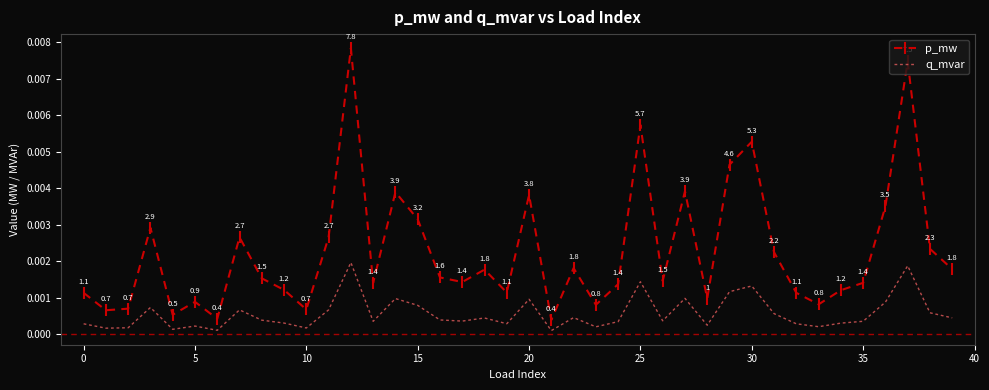

True or false: p_mw and q_mvar intersect in this chart.

False